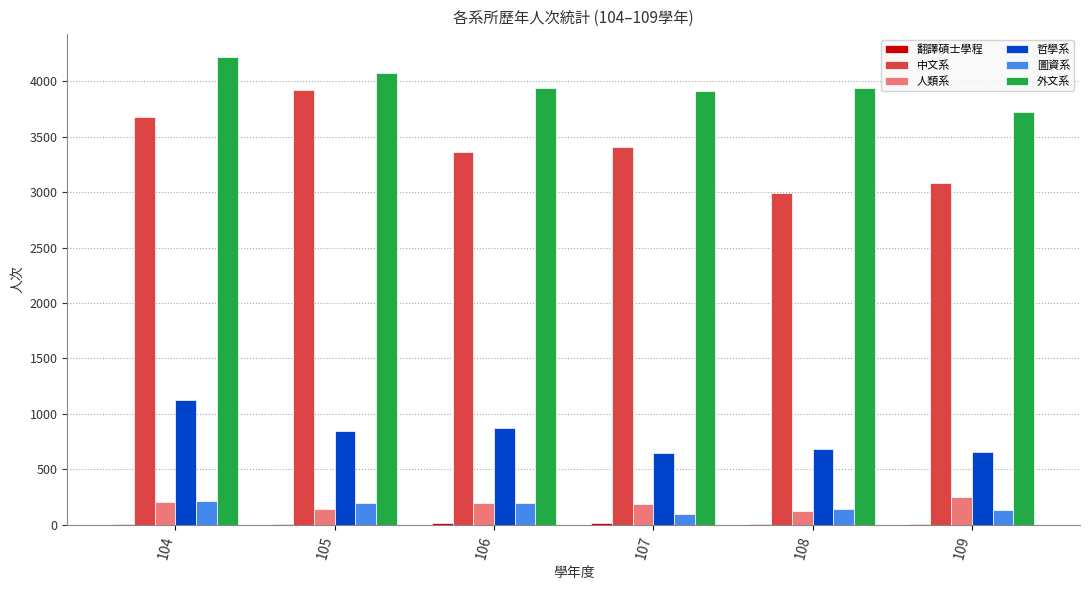

Which series has the largest total across all categories?

外文系